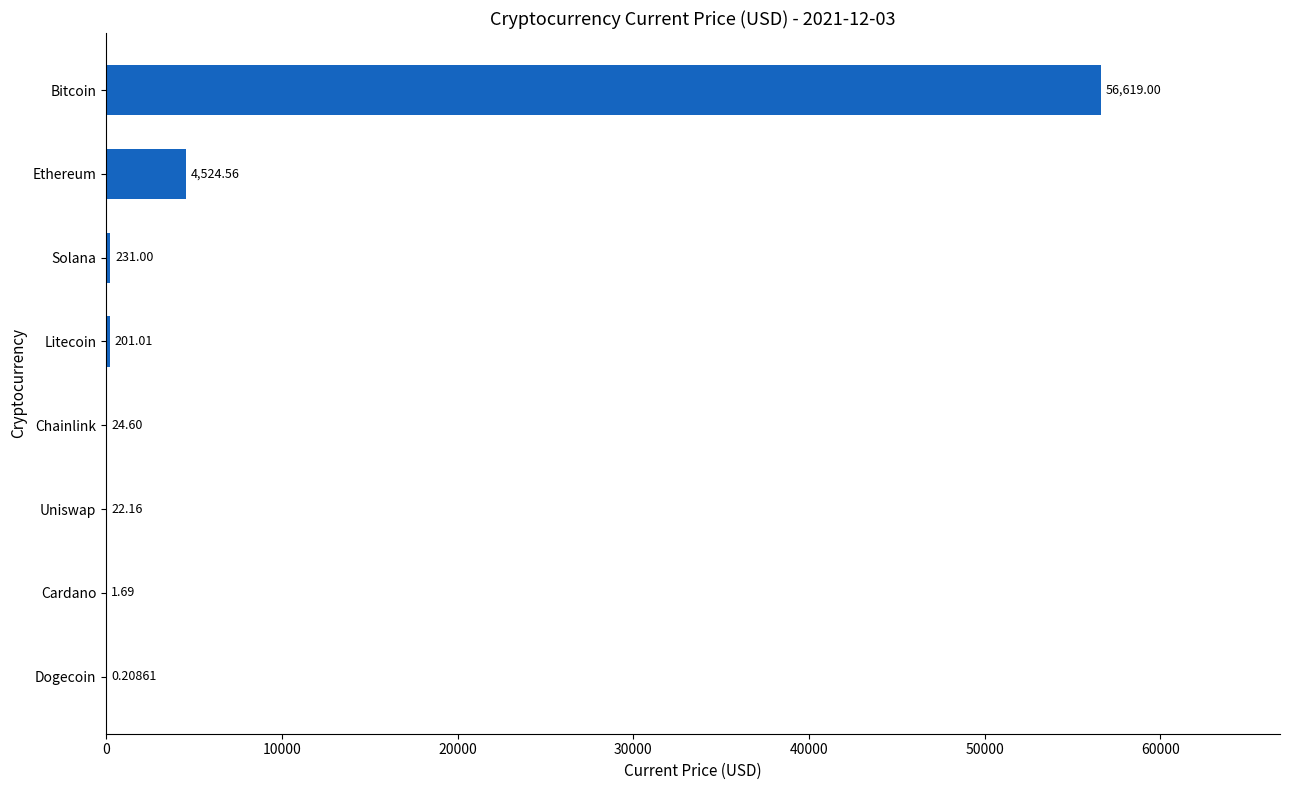

What is the change in value from Dogecoin to Ethereum?

+4524.4